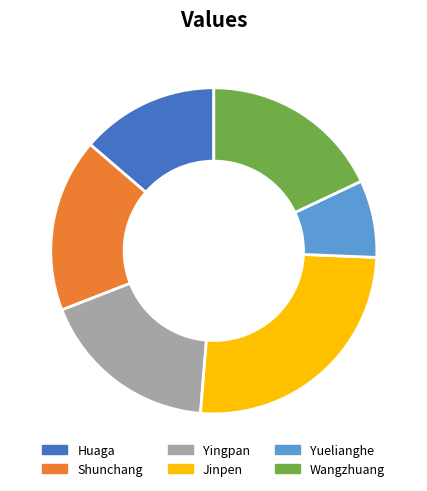

Does Shunchang represent more than half of the total?

No